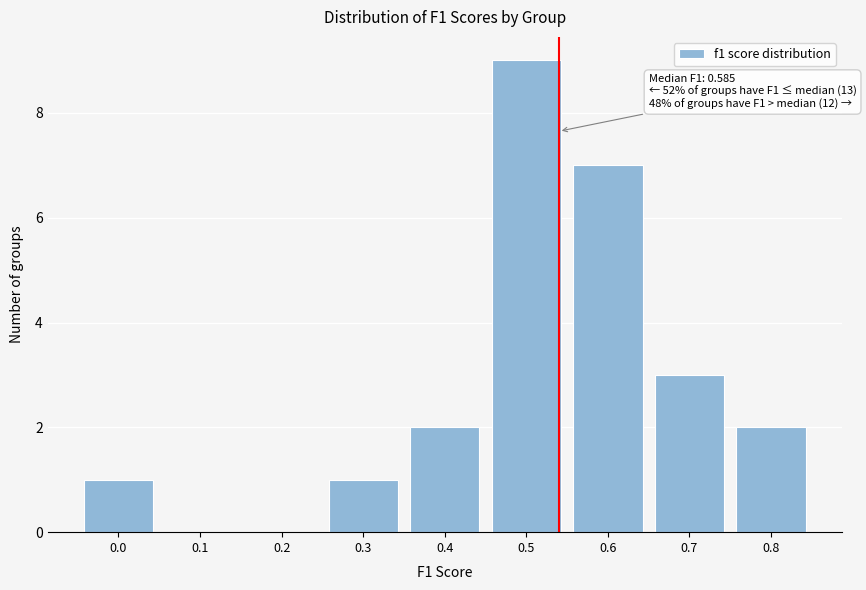

Reading left to right, extract all data points from this chart.

0.0=1	0.1=0	0.2=0	0.3=1	0.4=2	0.5=9	0.6=7	0.7=3	0.8=2